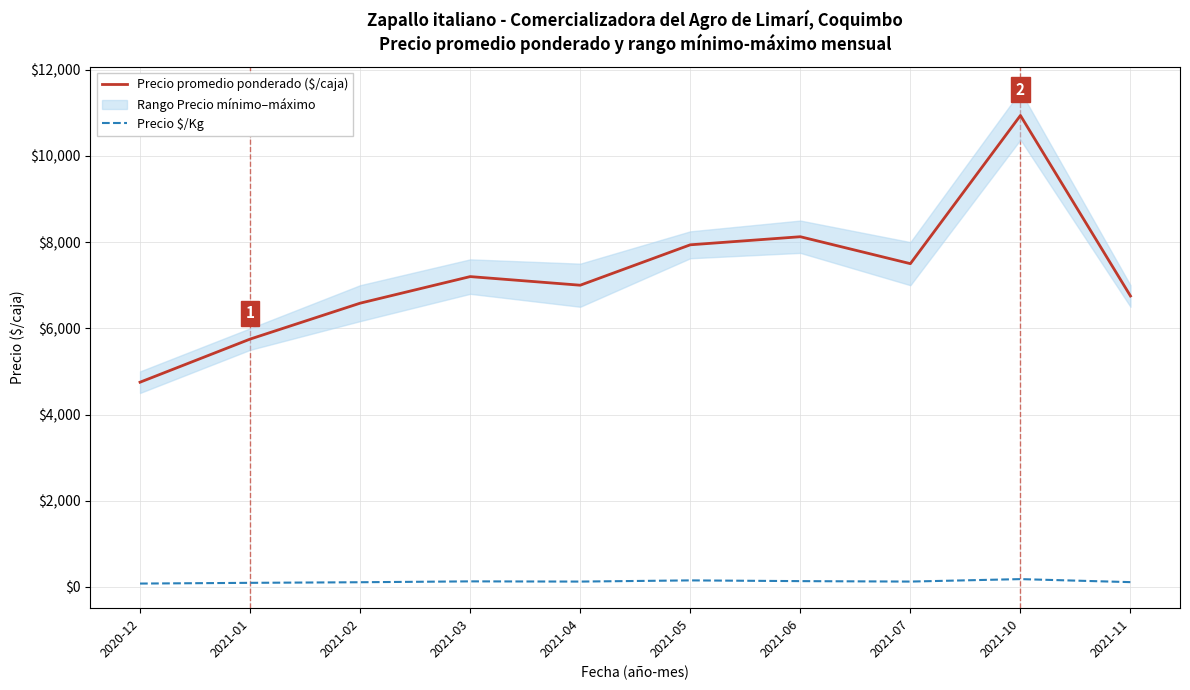

Rank the series by their average value, from highest to lowest.

Precio promedio ponderado ($/caja), Precio $/Kg